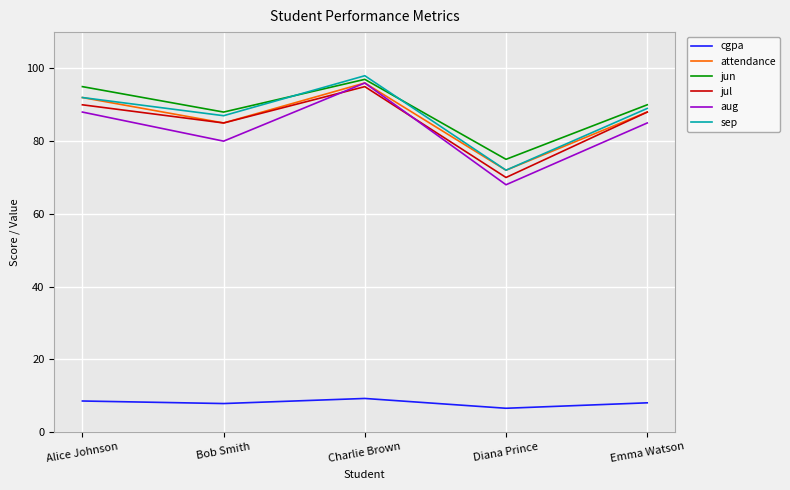

True or false: cgpa and sep intersect in this chart.

False